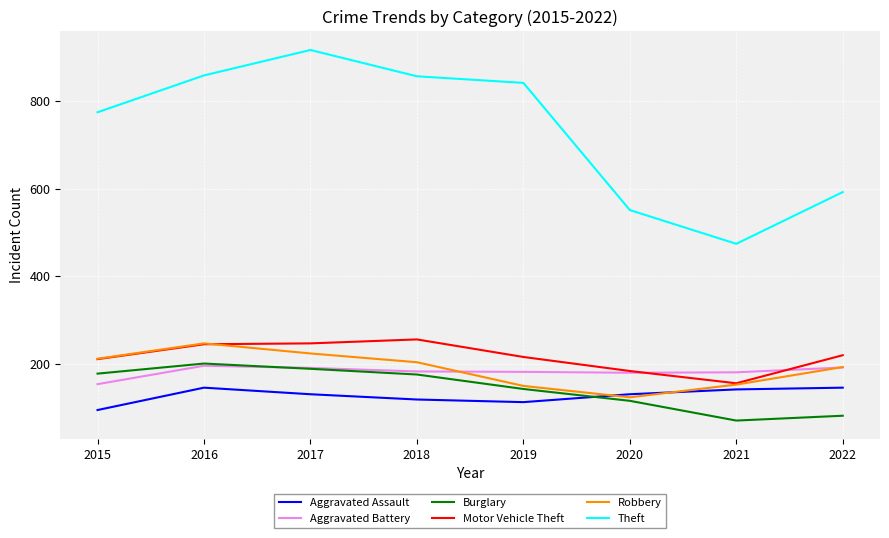

Which series has the widest spread of values?

Theft